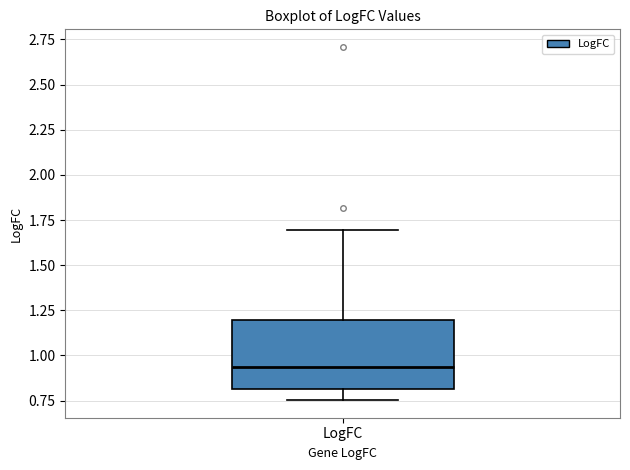

Read this box plot against the y-axis: the position of the median line, the range covered by the box, and the ends of both whiskers. The values are not printed on the chart, so give them approximately, as read against the axis.

median 0.95, box 0.80 to 1.20, whiskers 0.75 to 1.70